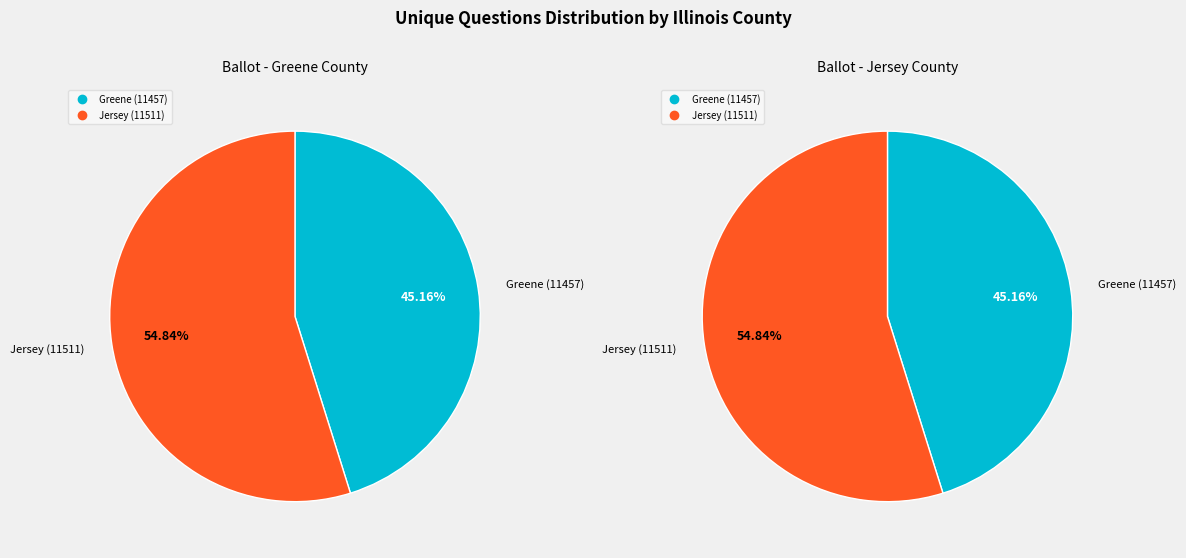

What is the smallest slice in the pie chart?

Greene (11457)